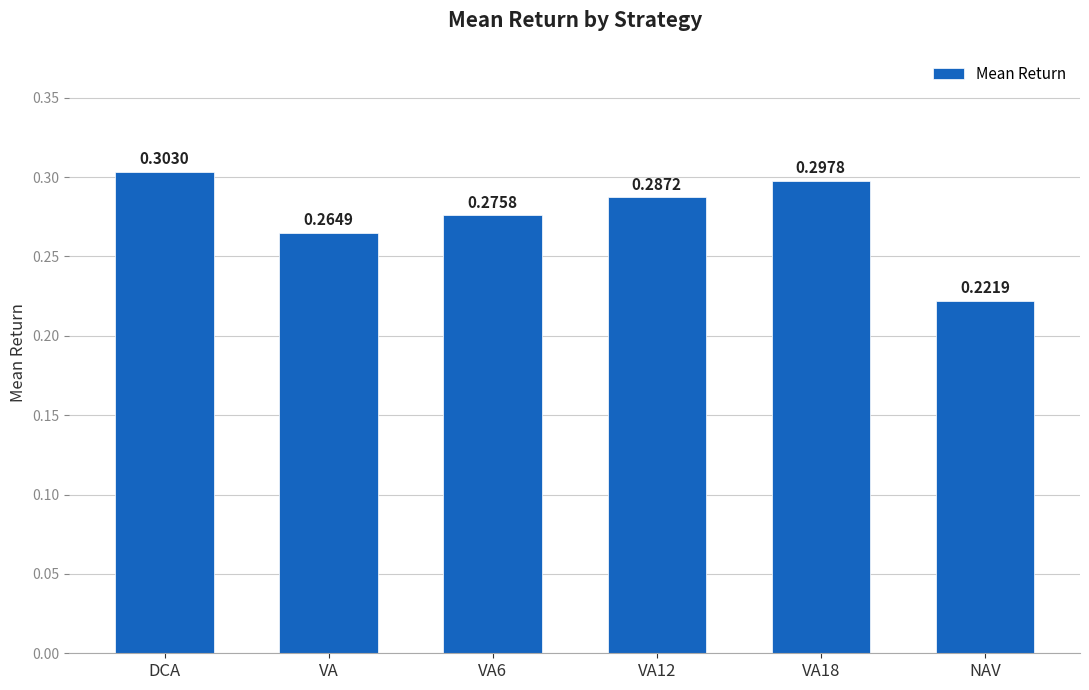

What position from the left is DCA?

1